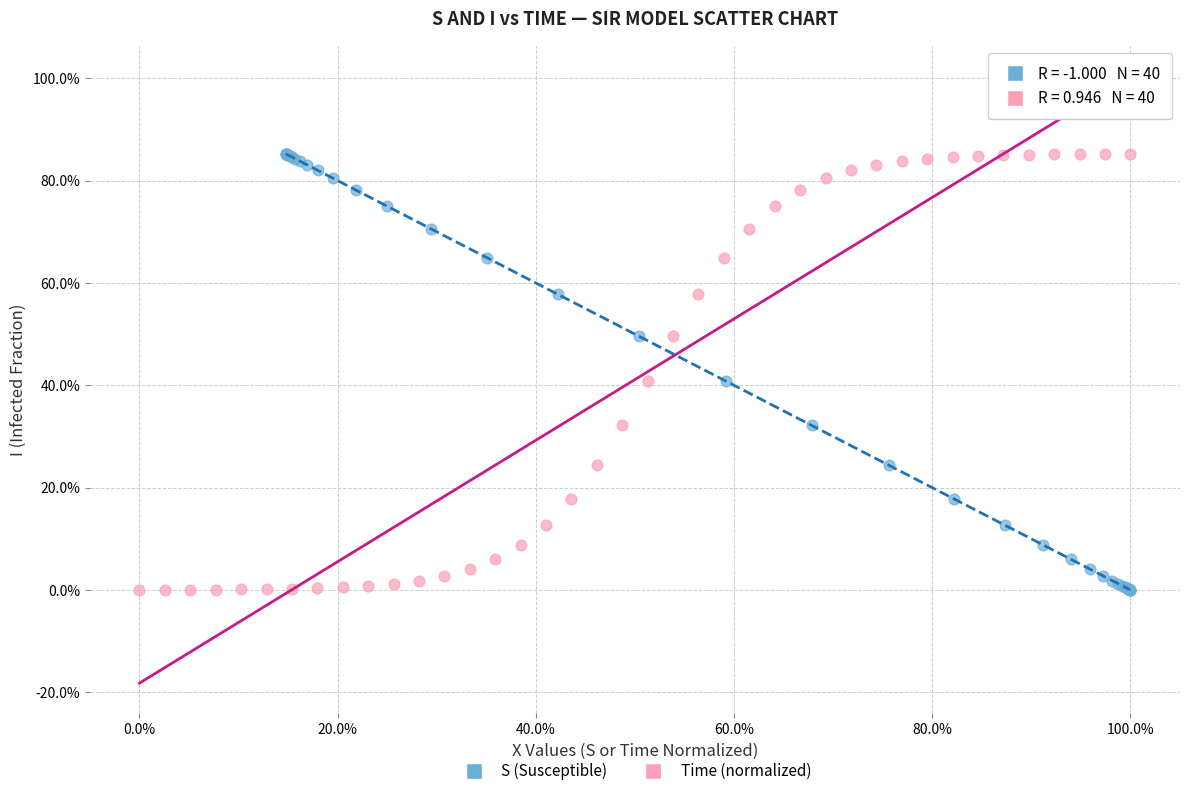

What are all the series names shown in the legend?

S (Susceptible), Time (normalized)